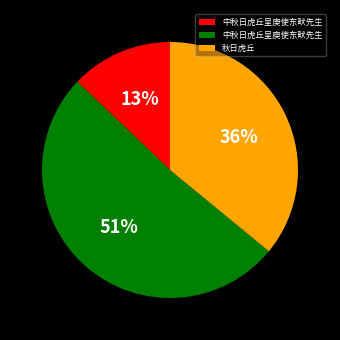

To the nearest percent, what is the difference between the largest and smallest slice percentages?

38%